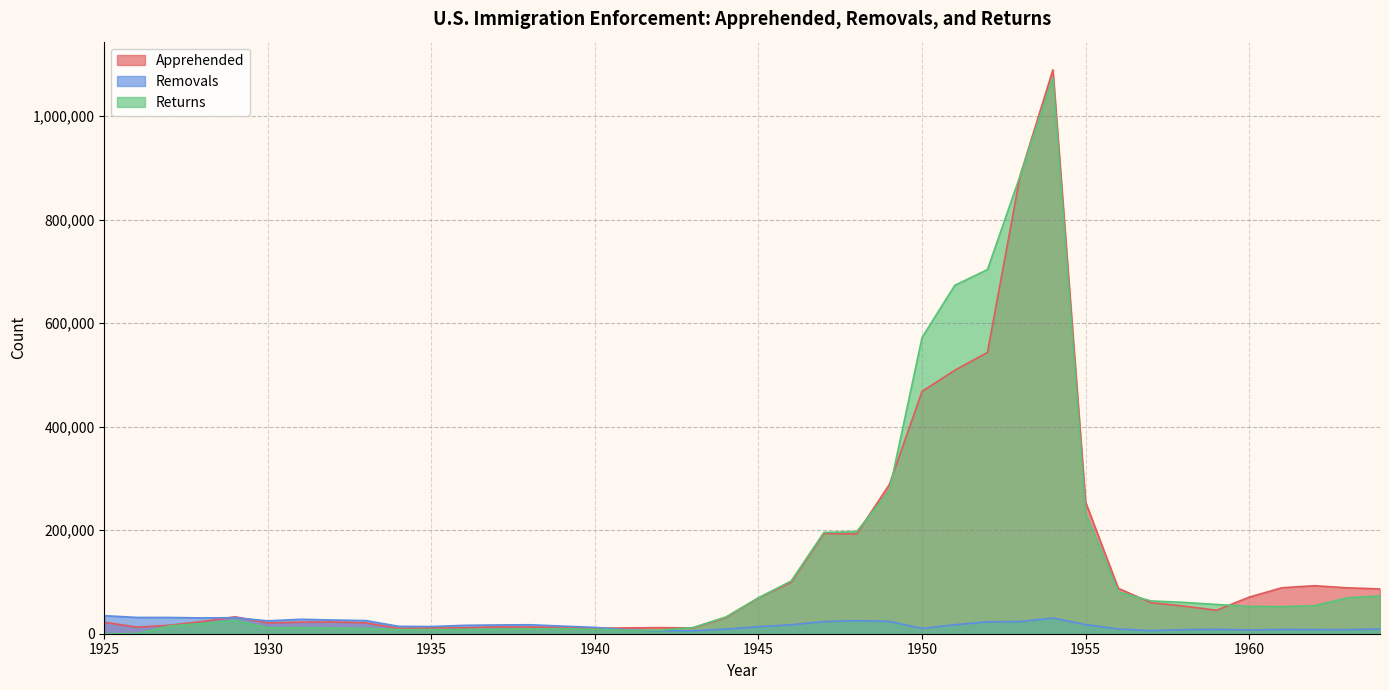

Read the Removals value at 1959.

8468